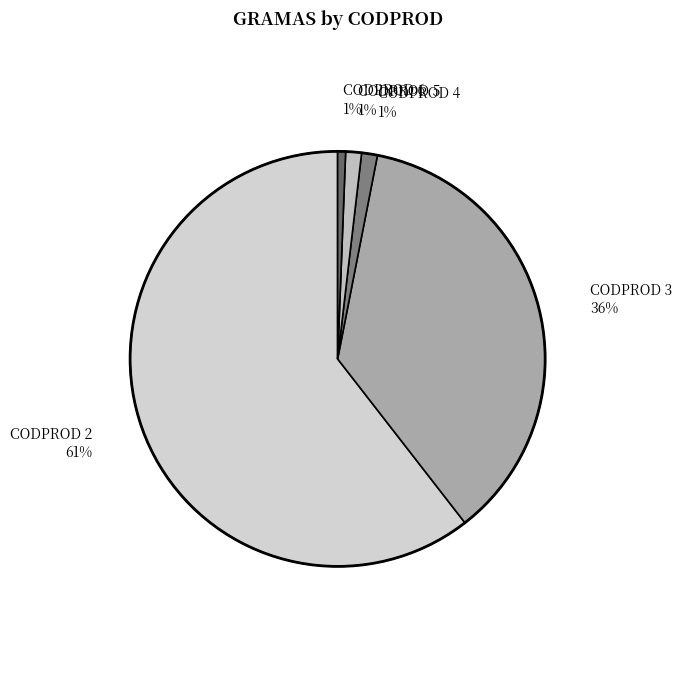

To the nearest percent, what portion does CODPROD 4 1% represent?

1%